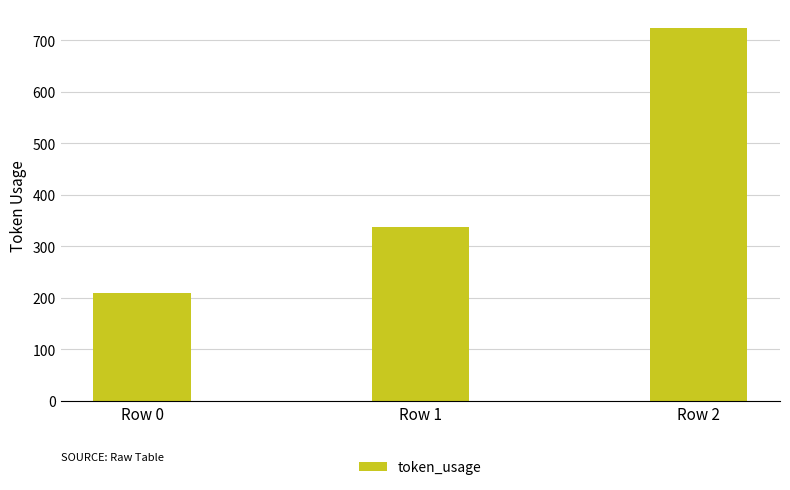

Reading left to right, what are all the values shown in this chart?

Row 0=209	Row 1=337	Row 2=724